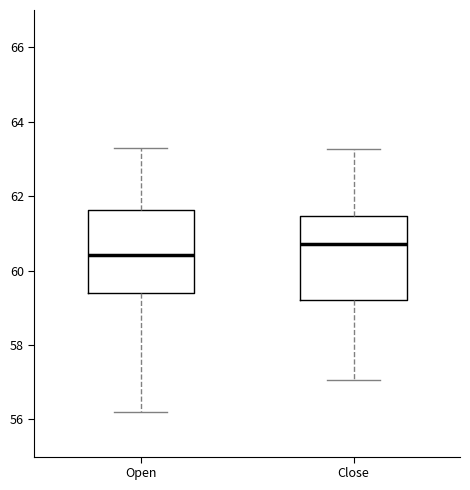

Which box has the highest median line?

Close